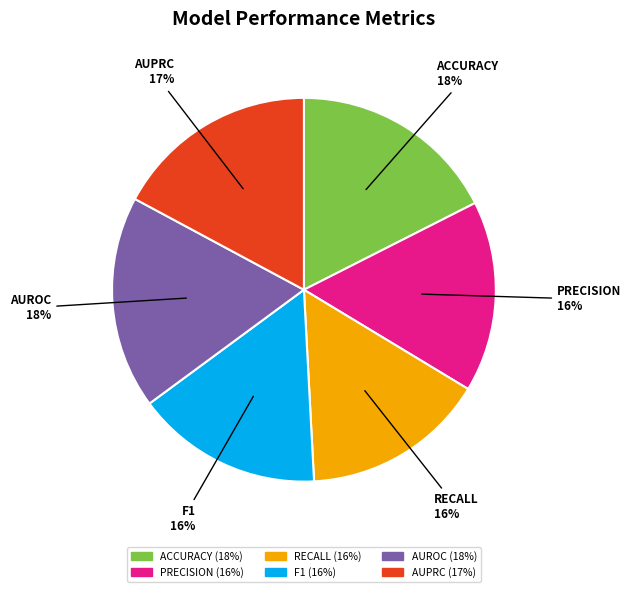

How many slices are in this pie chart?

6